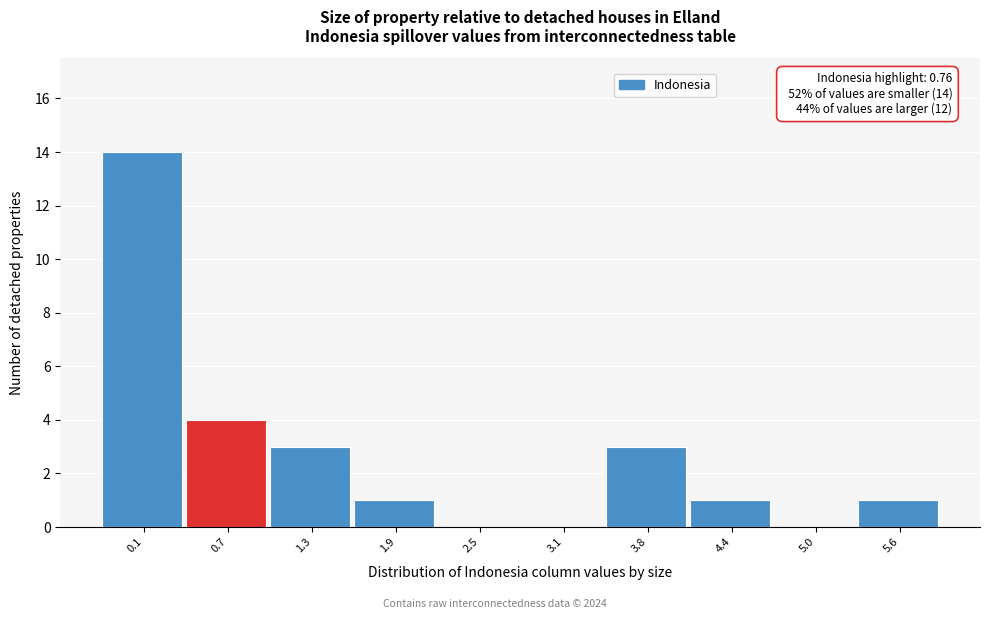

Reading left to right, extract all data points from this chart.

0.1=14	0.7=4	1.3=3	1.9=1	2.5=0	3.1=0	3.8=3	4.4=1	5.0=0	5.6=1